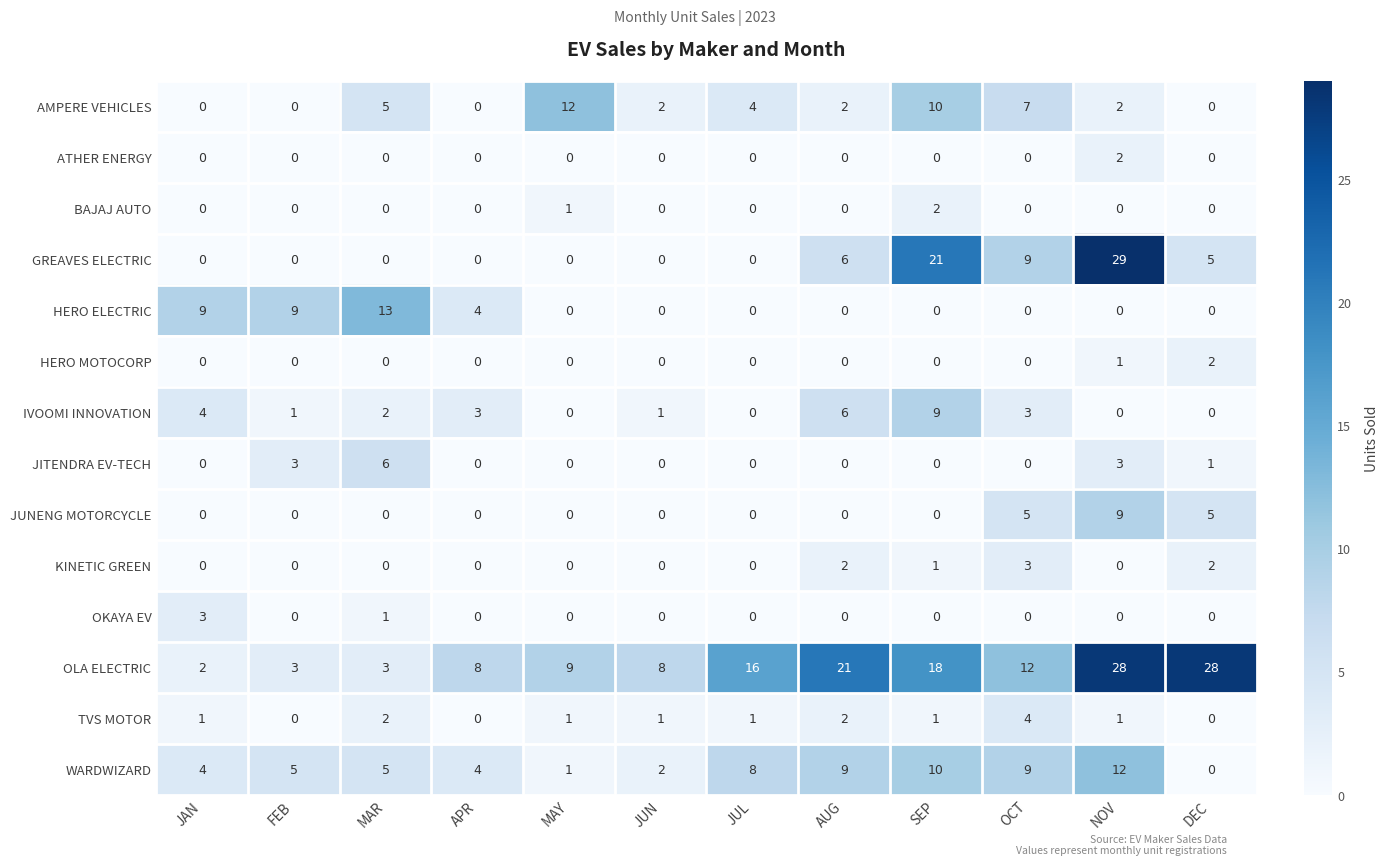

What is the difference between the second highest and minimum values in the HERO ELECTRIC series?

9